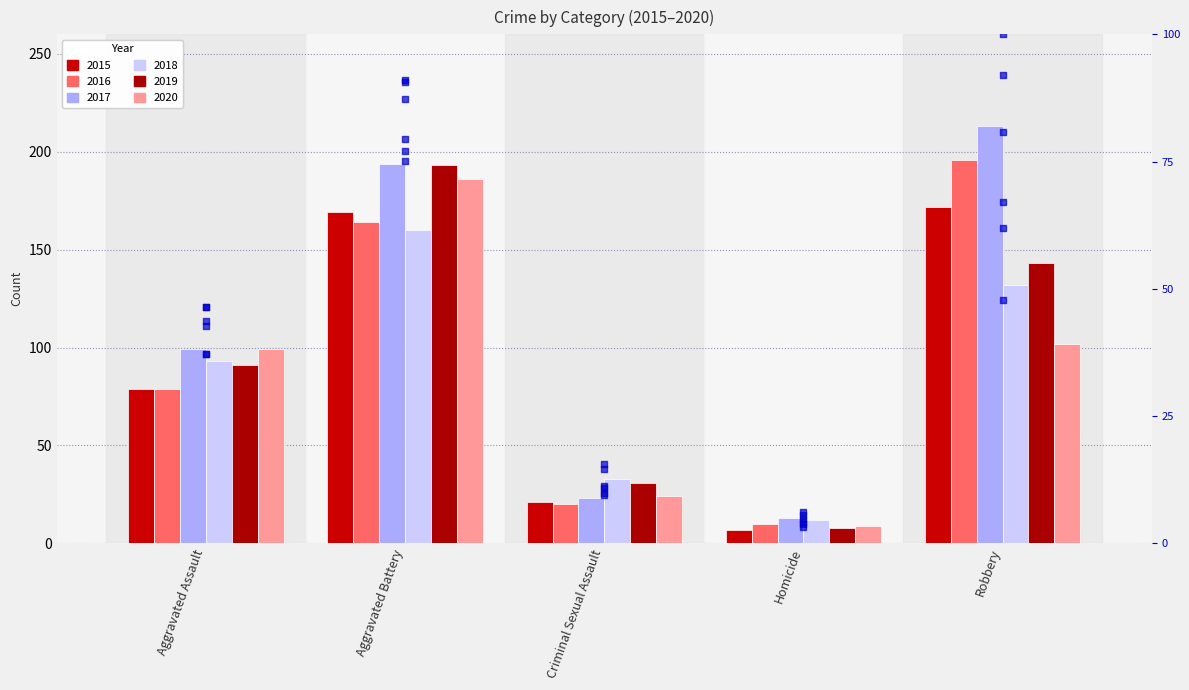

What is the total value across all series at Criminal Sexual Assault?

71.4